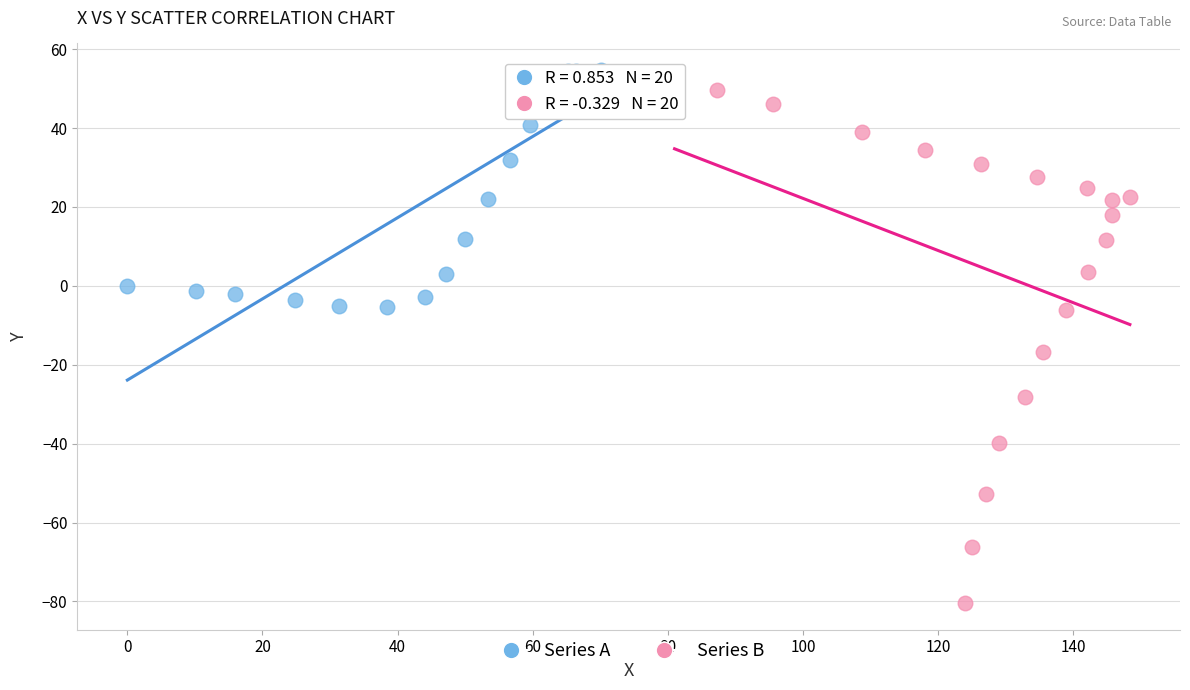

Which series reaches the minimum Y coordinate?

Series B